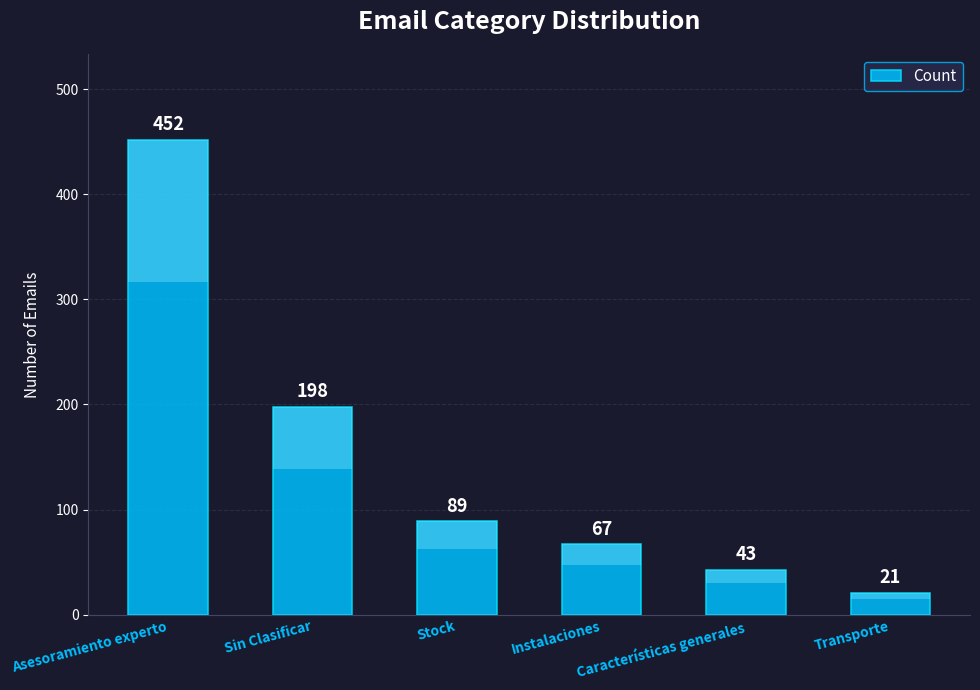

Reading right to left, list all the values displayed in this chart.

Transporte=21	Características generales=43	Instalaciones=67	Stock=89	Sin Clasificar=198	Asesoramiento experto=452